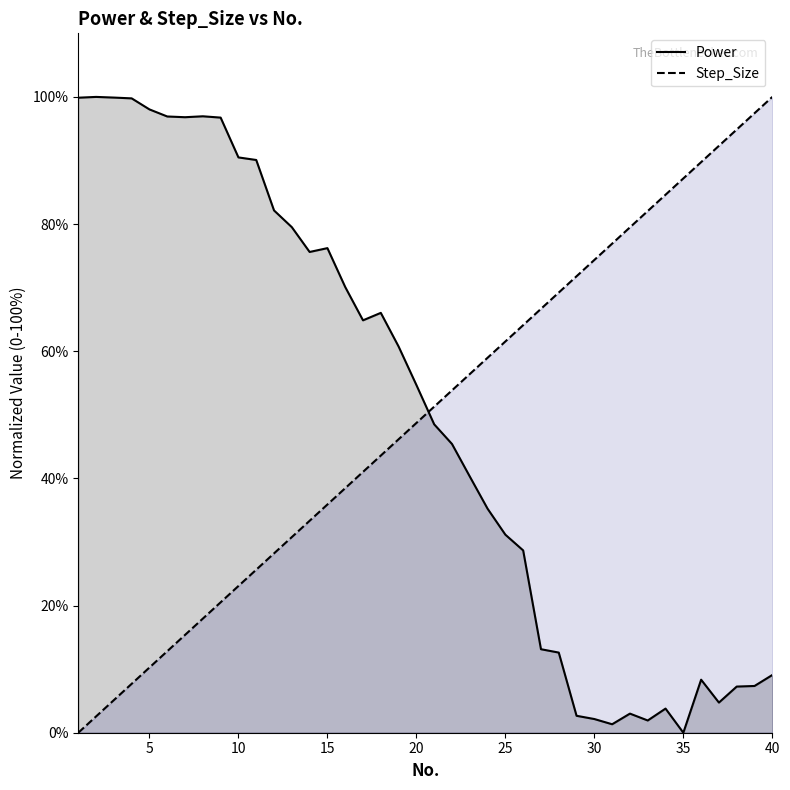

Which series ends up on top after the final intersection of Step_Size and Power?

Step_Size